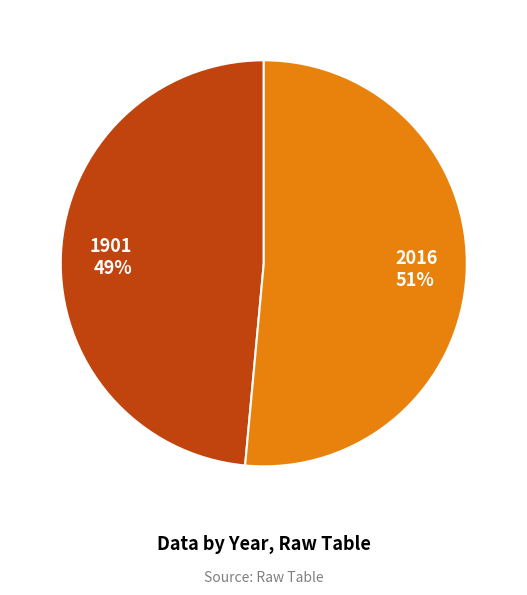

Which has a higher value, 2016 or 1901?

2016